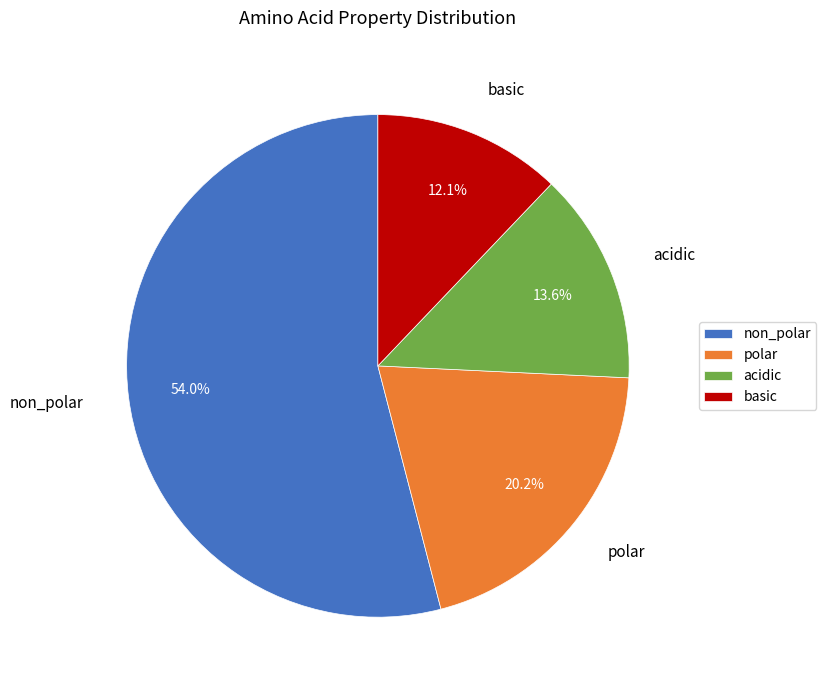

How many slices are in this pie chart?

4